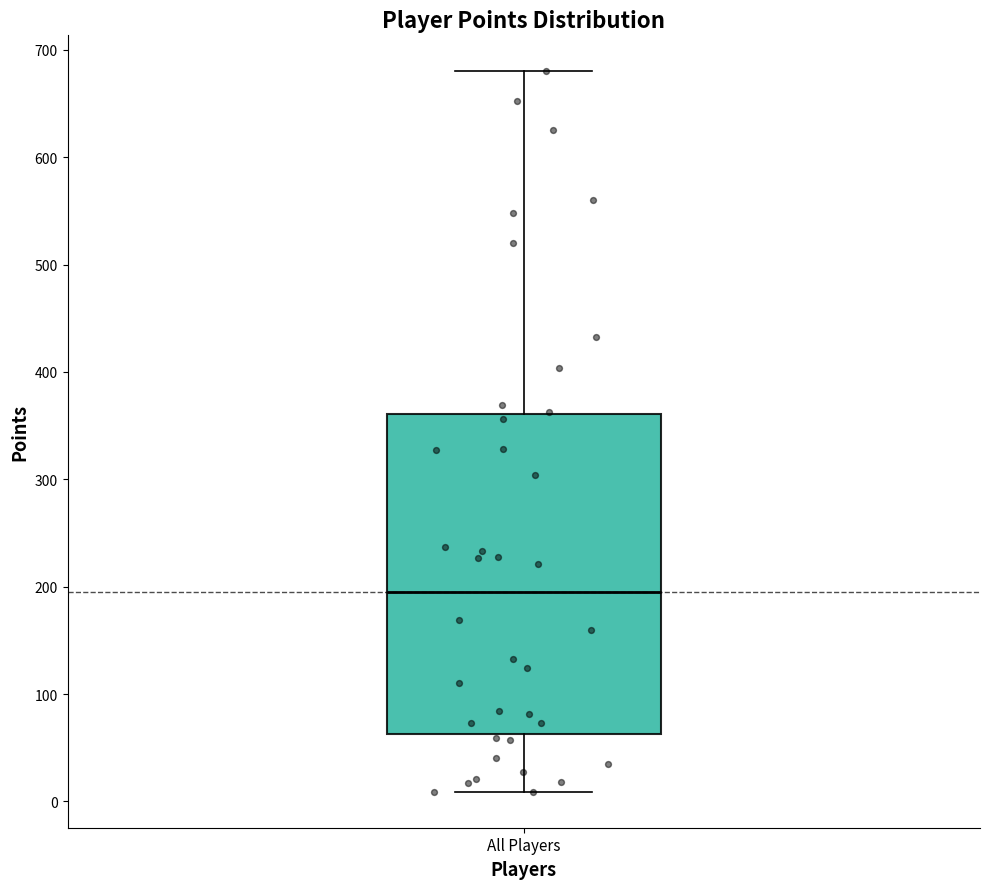

Where does the median line of the box for All Players sit on the y-axis? The values are not printed on the chart, so give them approximately, as read against the axis.

200